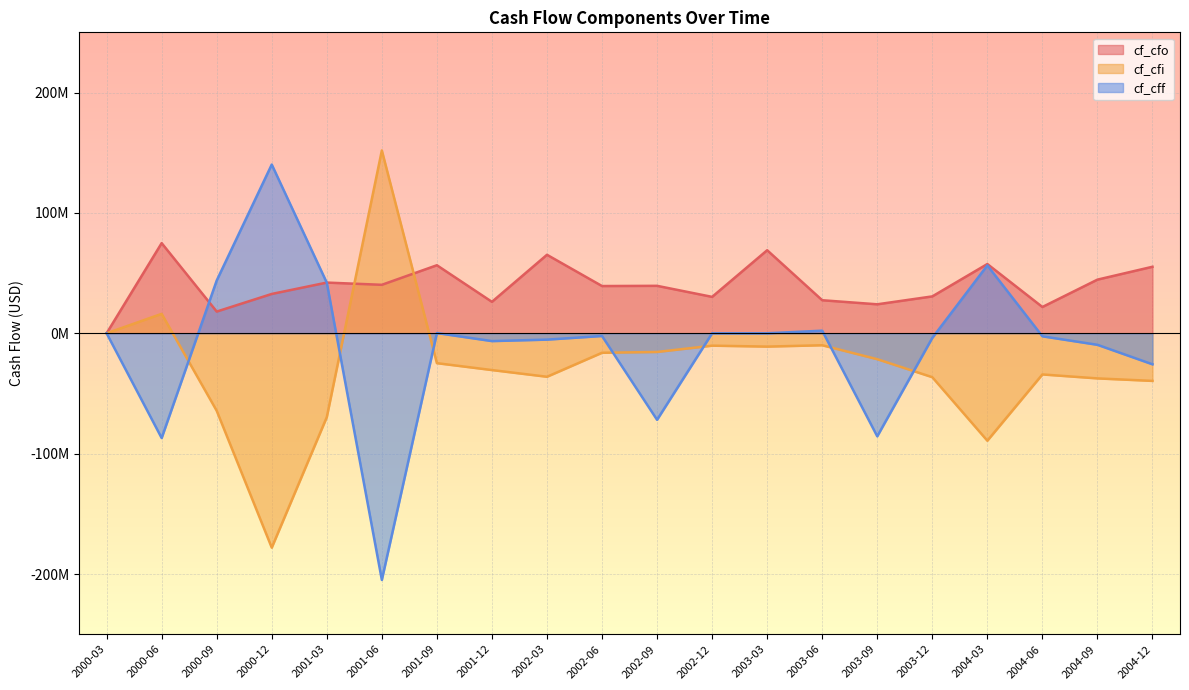

What are all the series names shown in the legend?

cf_cfo, cf_cfi, cf_cff